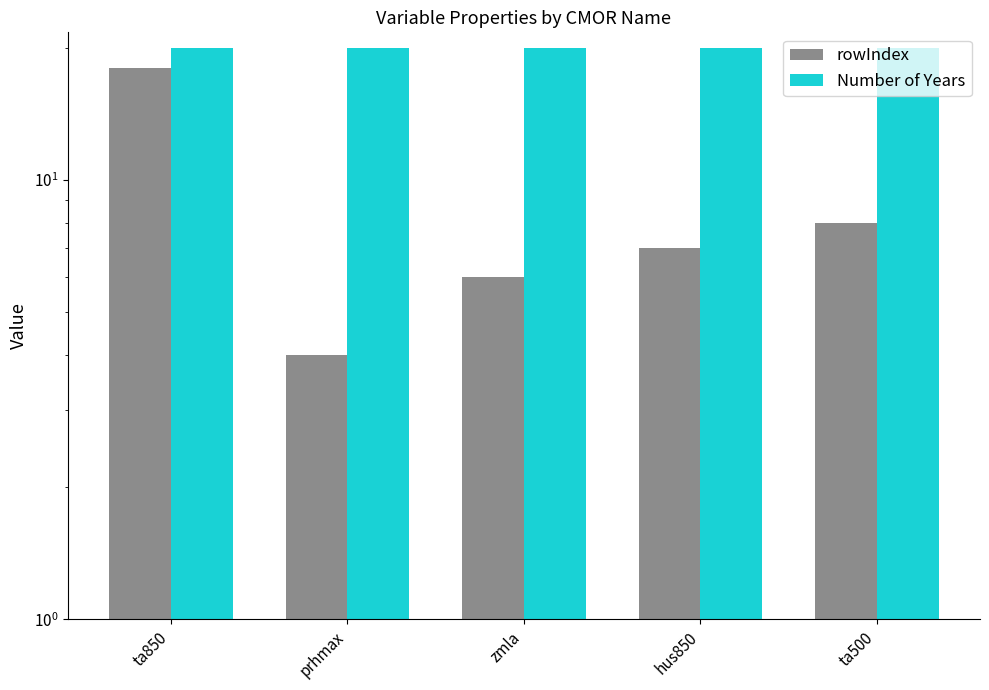

The value of rowIndex at zmla is 6. True or false?

True